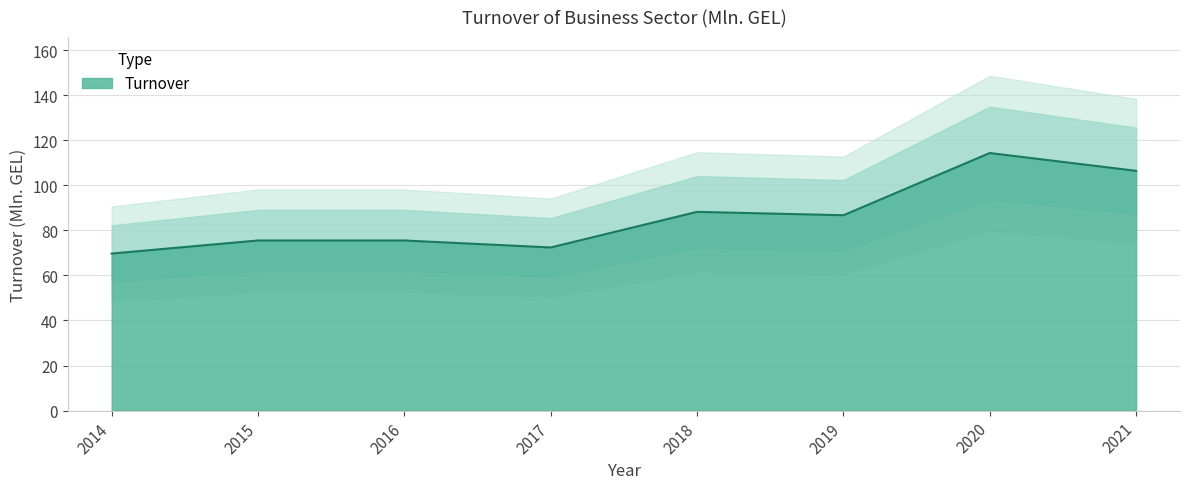

Which label corresponds to the largest value in the chart?

2020